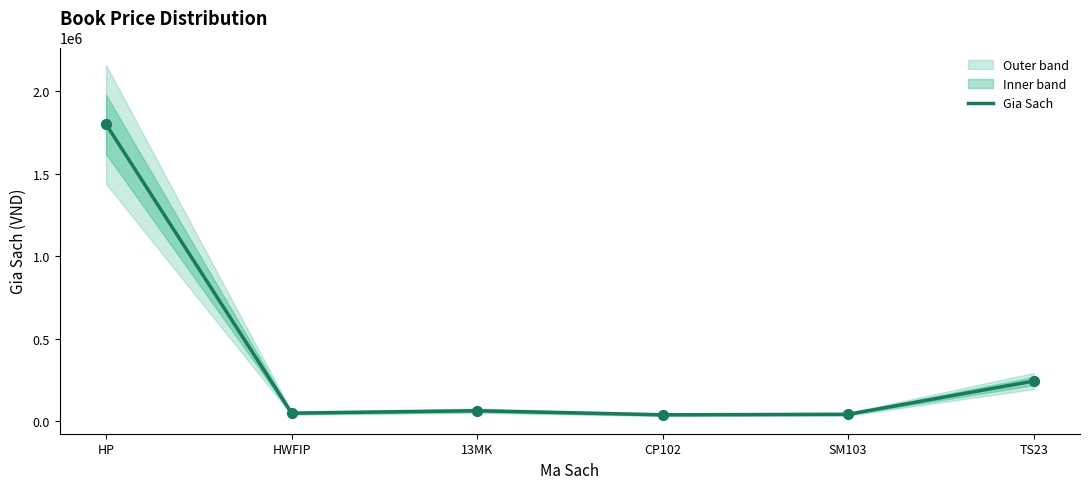

Which has a higher value, SM103 or CP102?

SM103